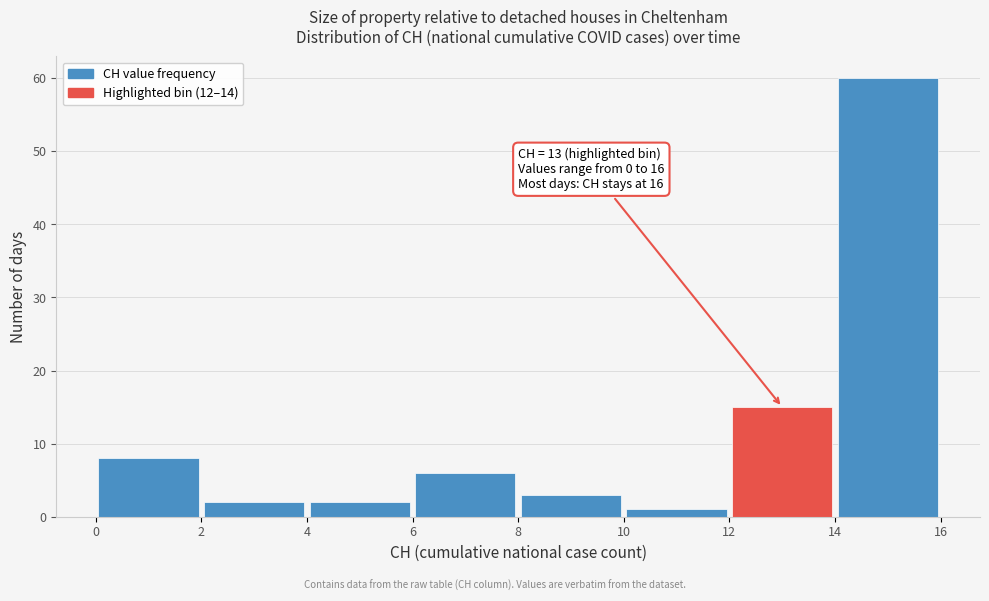

Which range on the x-axis has the tallest bar?

14 to 16